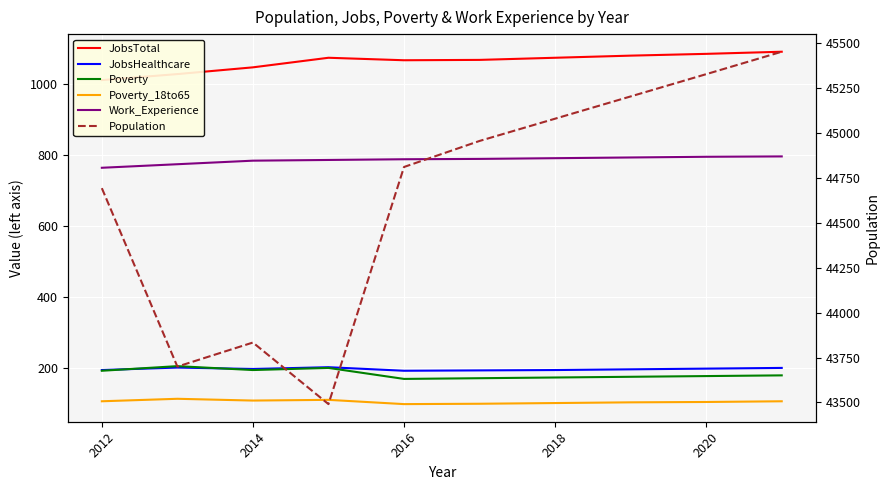

What are all the series names shown in the legend?

JobsTotal, JobsHealthcare, Poverty, Poverty_18to65, Work_Experience, Population